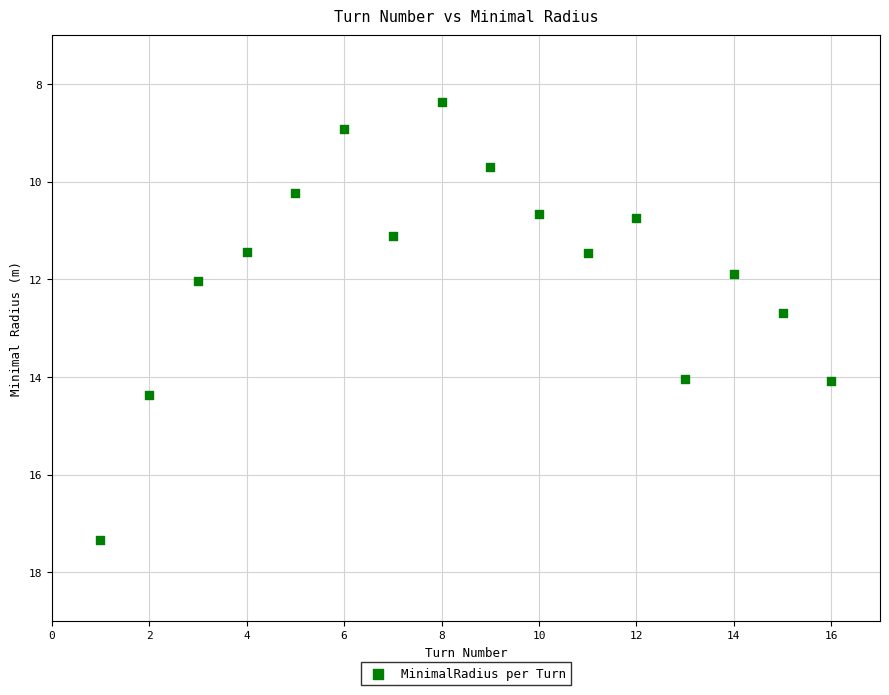

What is the range of X values (max minus min)?

15.0